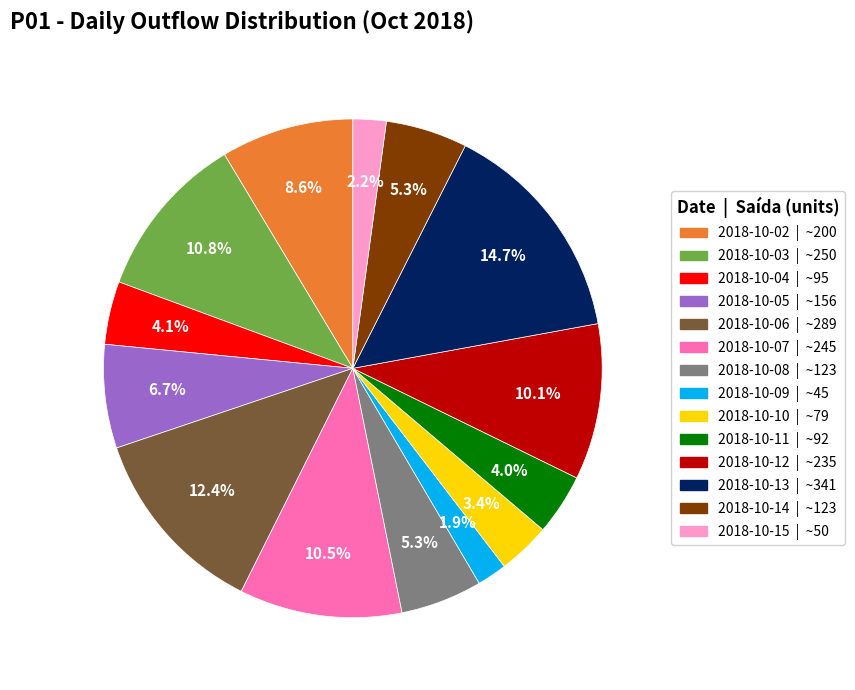

Is there a majority slice in this chart?

No